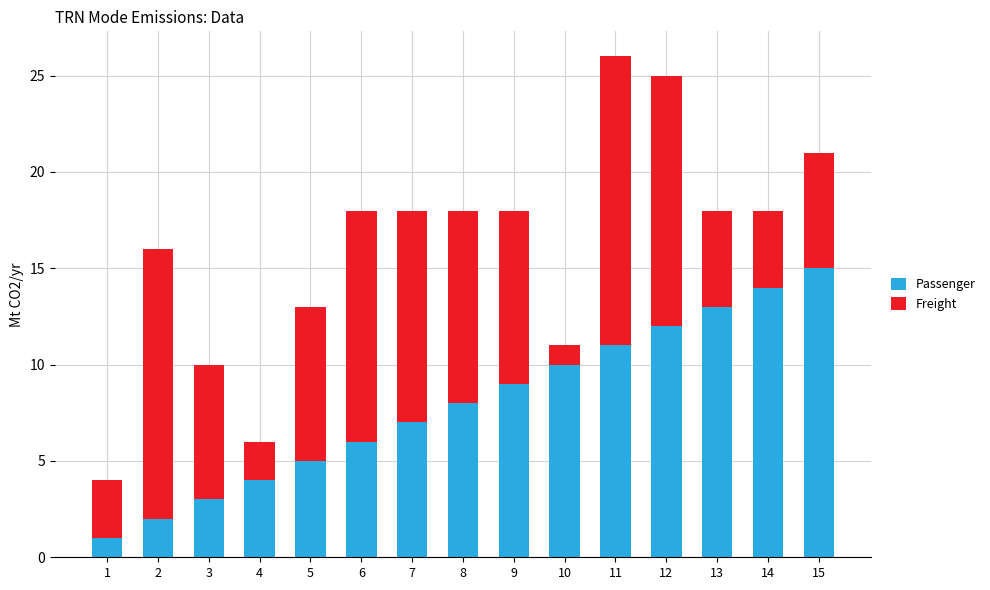

What is the average value of the Passenger series?

8